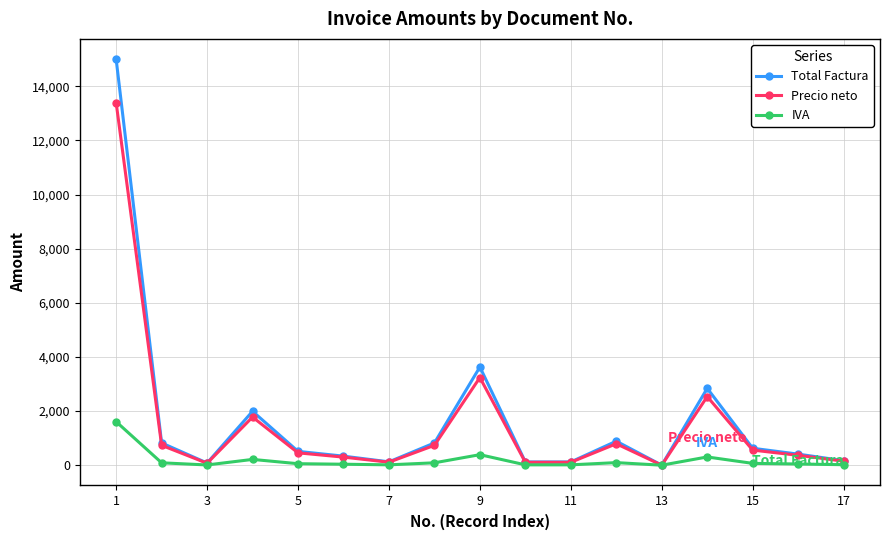

Which series has the widest spread of values?

Total Factura